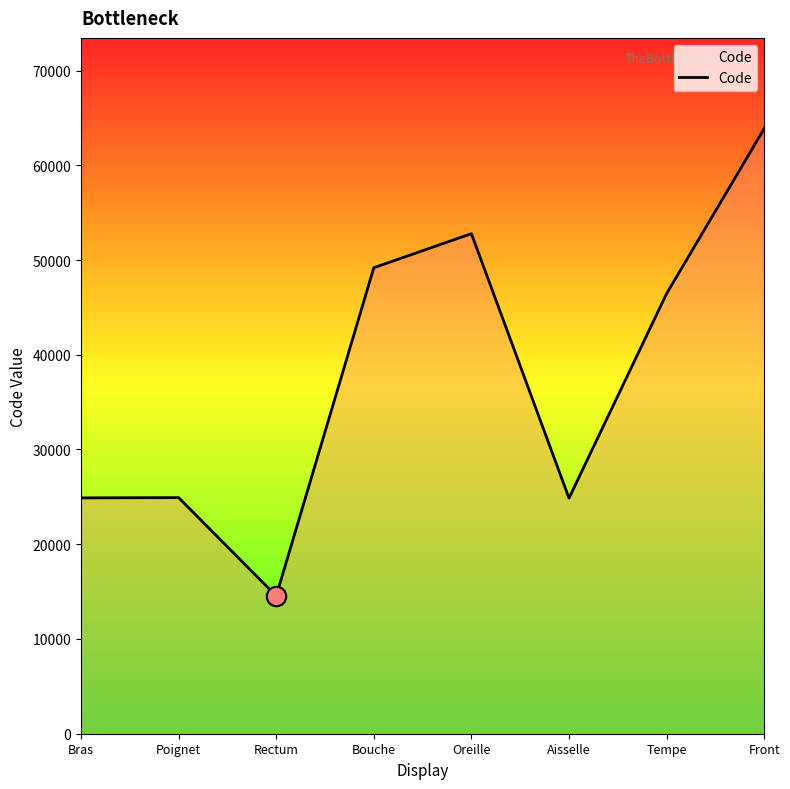

Where does the data first go above 46450?

Bouche